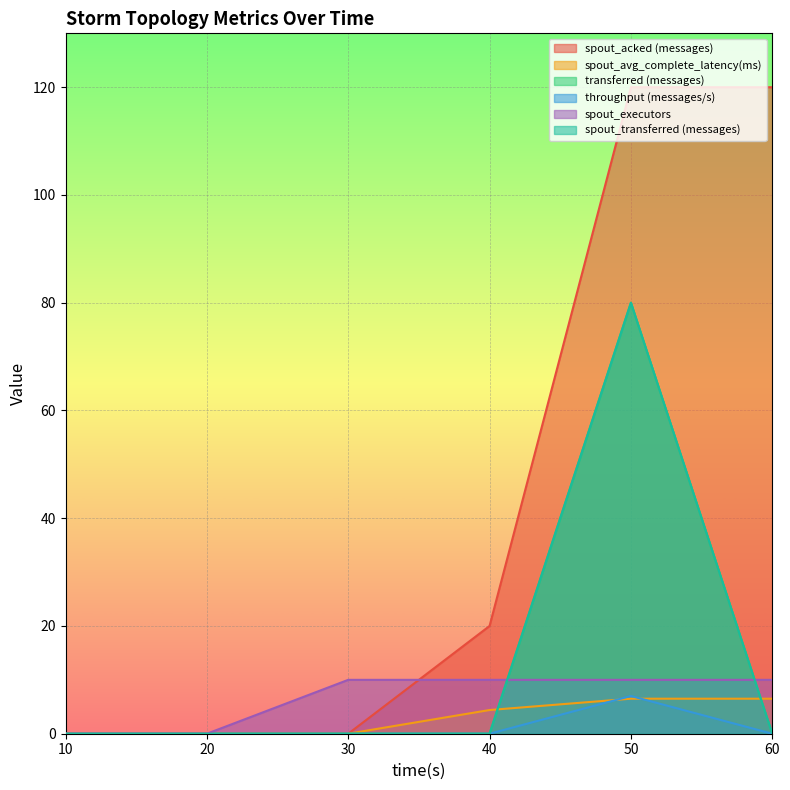

What is the highest value of the spout_executors series?

10.0